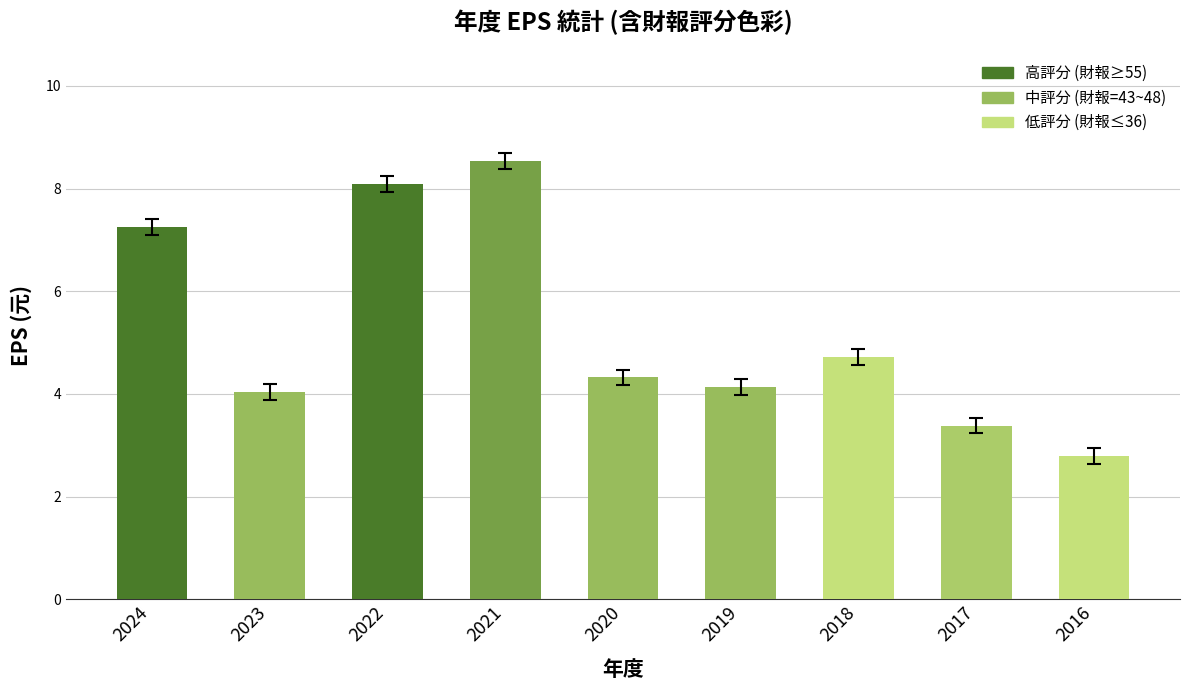

What is the difference between the maximum and second lowest values?

5.2